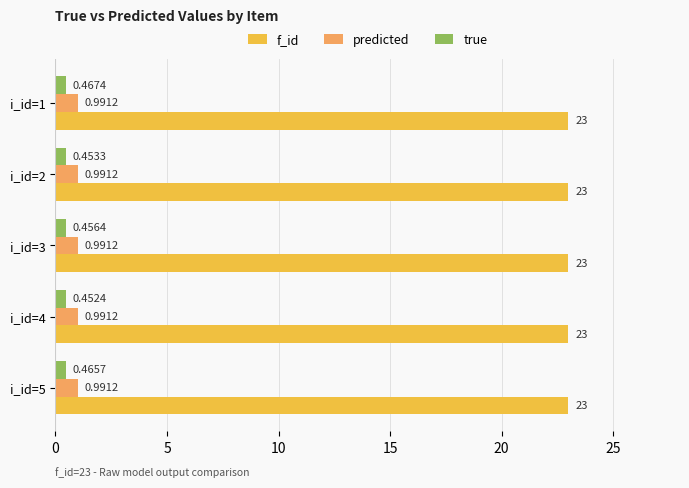

At which category is the sum across all series the highest?

i_id=1